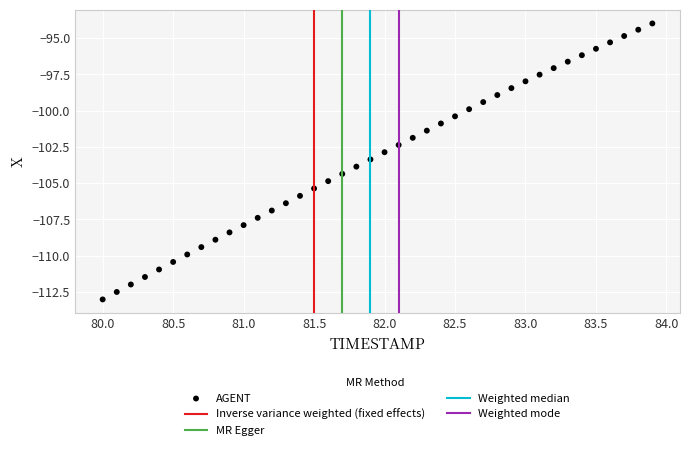

What is the range of Y values (max minus min)?

19.0